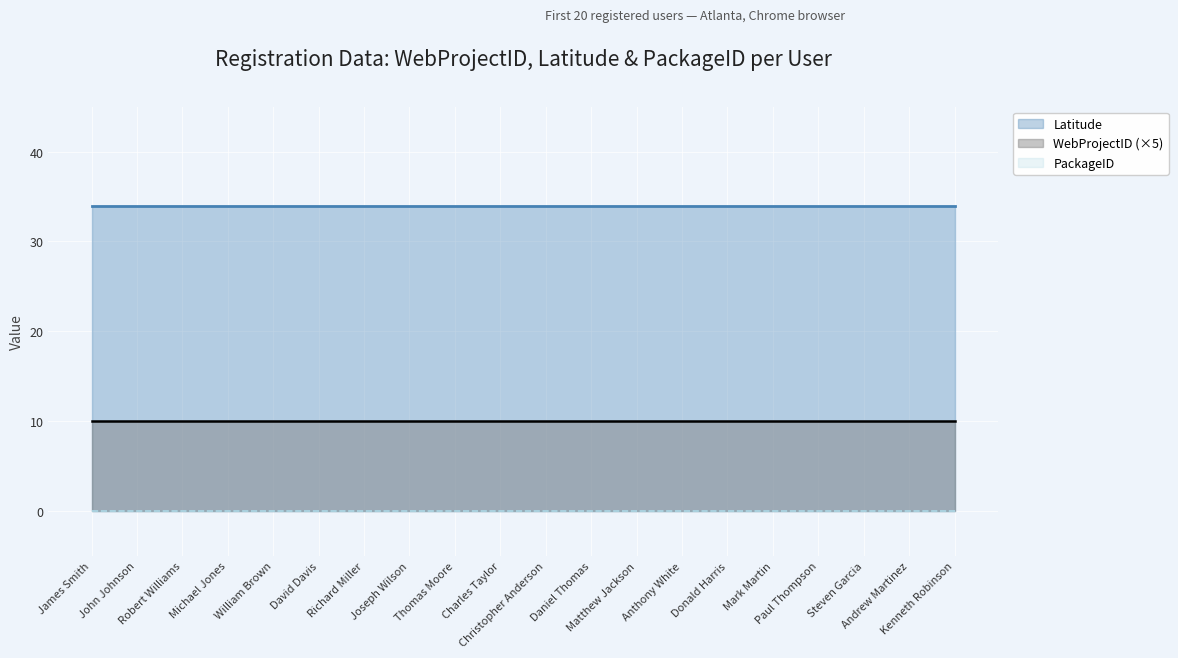

Which series has the widest spread of values?

WebProjectID